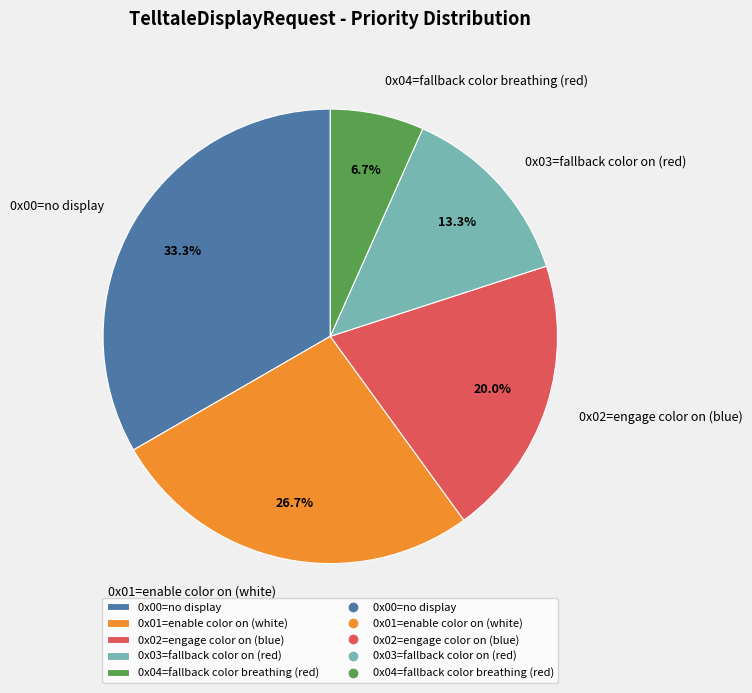

Combined, what portion of the pie is 0x04=fallback color breathing (red) and 0x03=fallback color on (red)?

20.0%